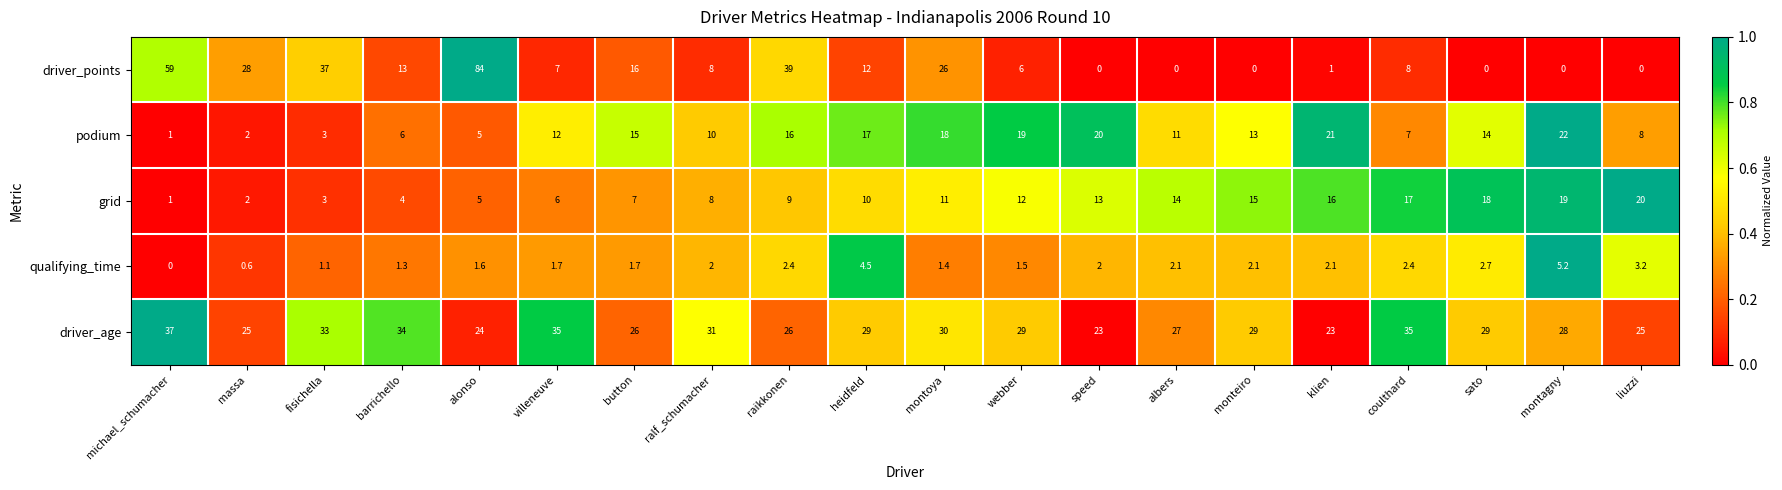

At which label is podium closest to 11?

albers